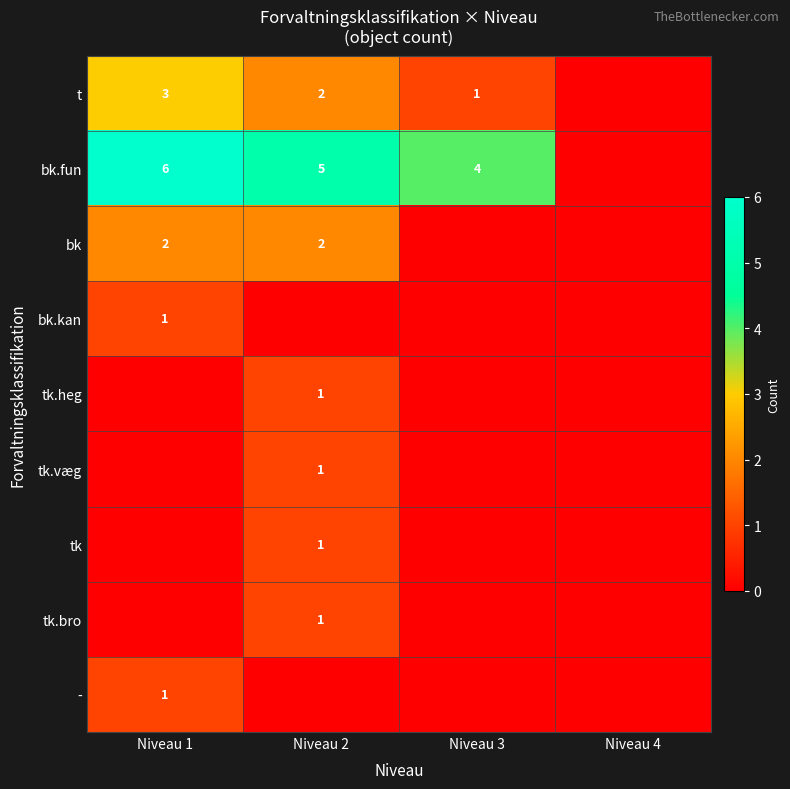

Is it true that bk.fun equals 4 at Niveau 3?

True